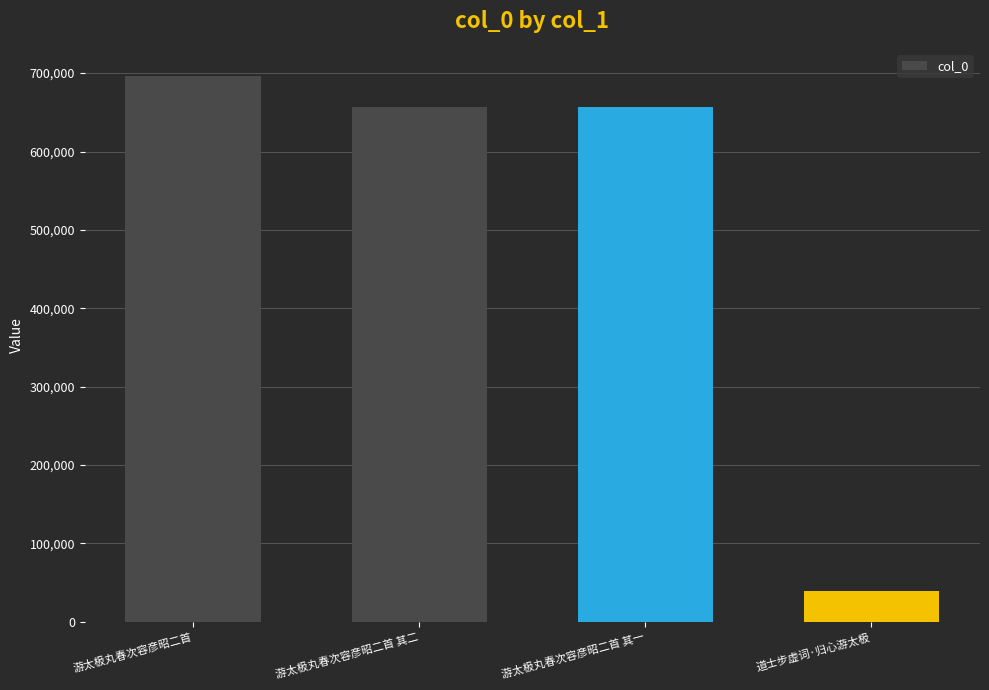

Between 道士步虚词·归心游太极 and 游太极丸春次容彦昭二首 其二, which is larger?

游太极丸春次容彦昭二首 其二